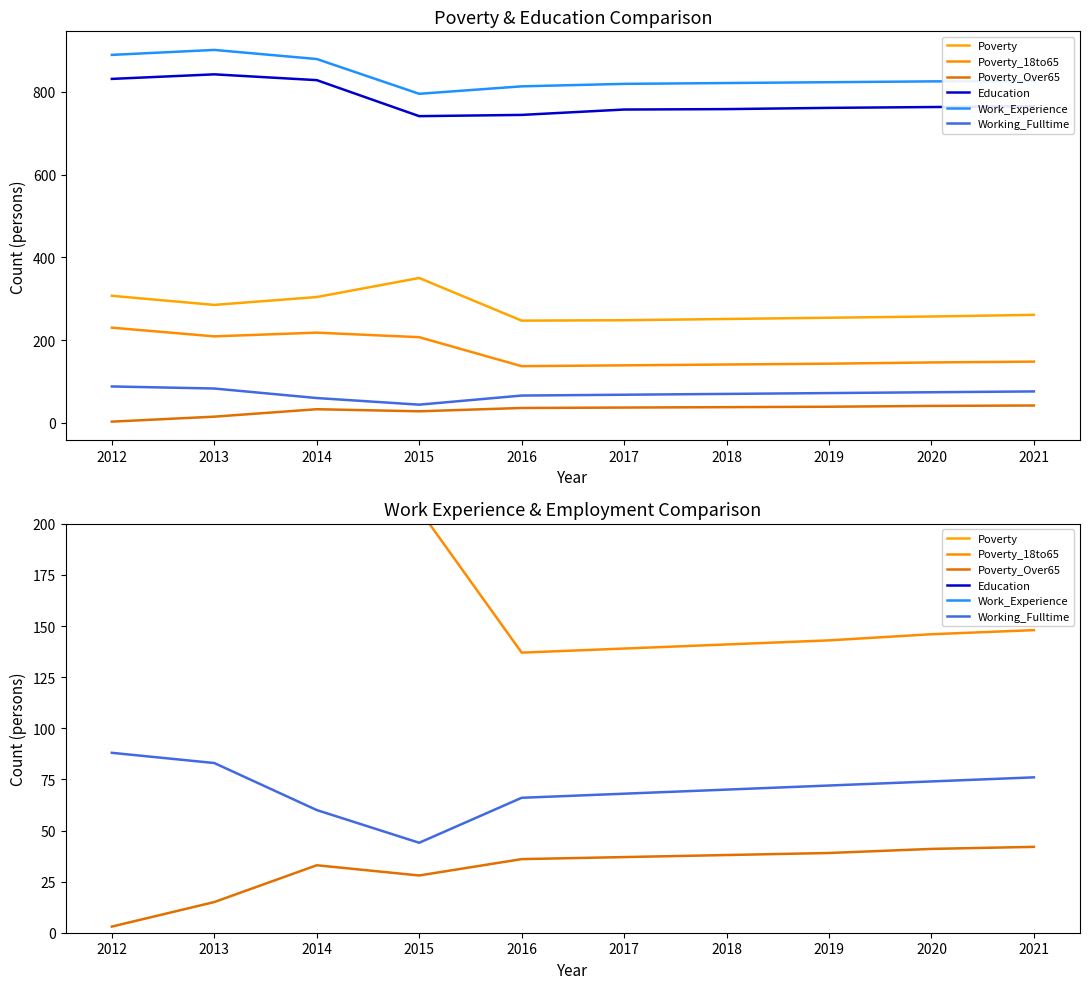

Which series changed the most between 2014 and 2016?

Education